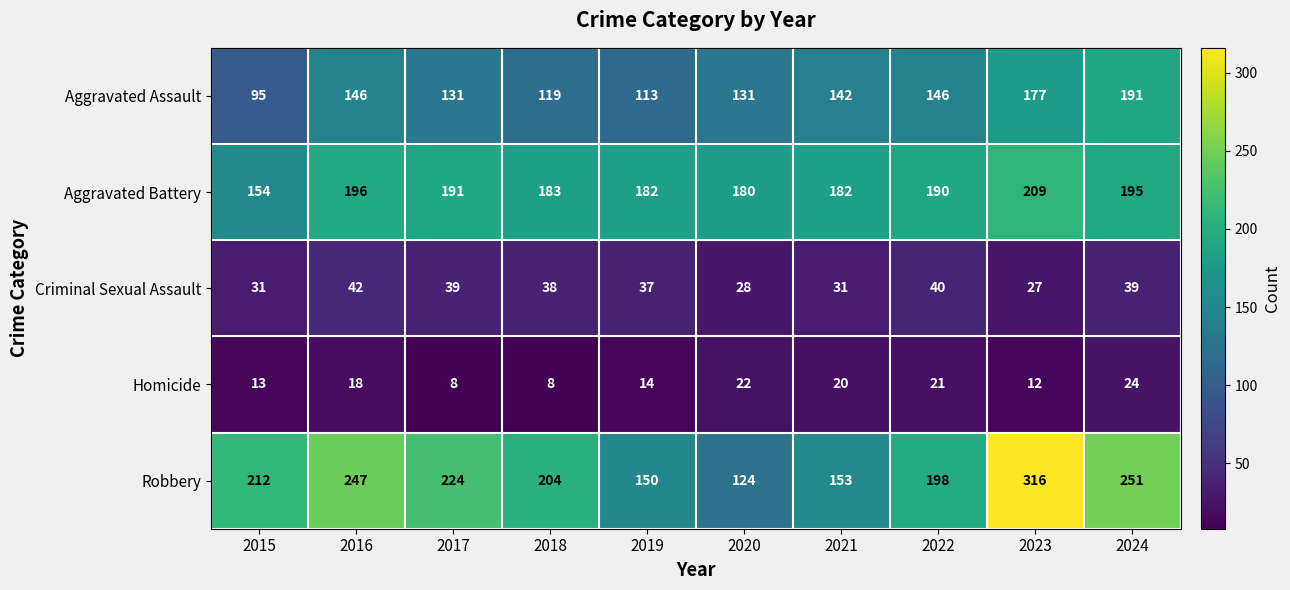

Which series changed the most between 2019 and 2021?

Aggravated Assault